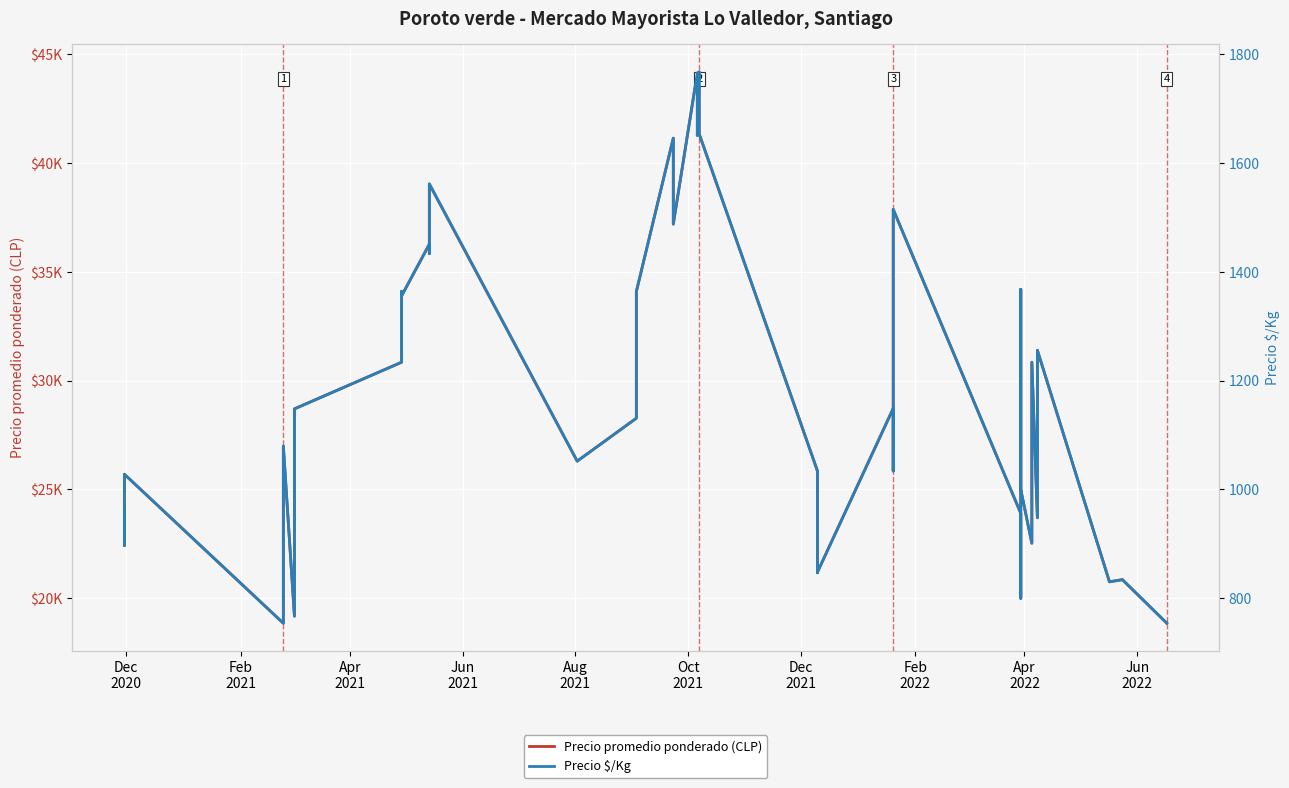

What is the value of the Precio $/Kg point at the 15th from the left?

1052